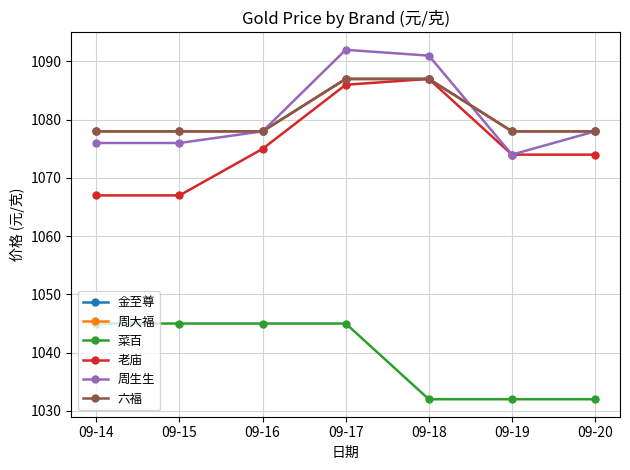

What is the total value across all series at 09-15?

6422